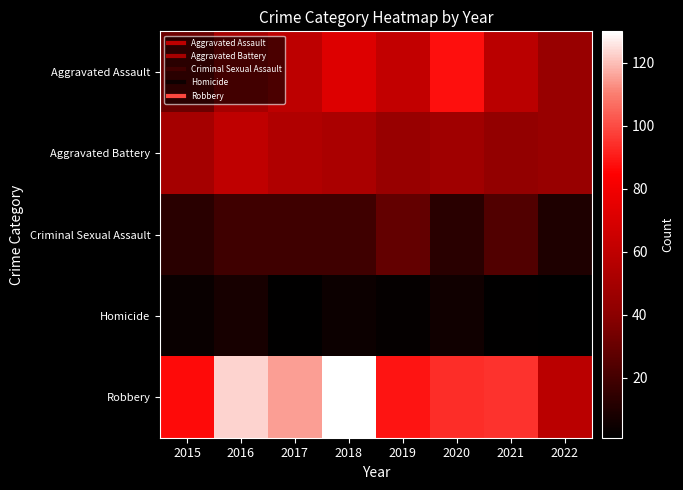

At which category is the sum across all series the highest?

2018